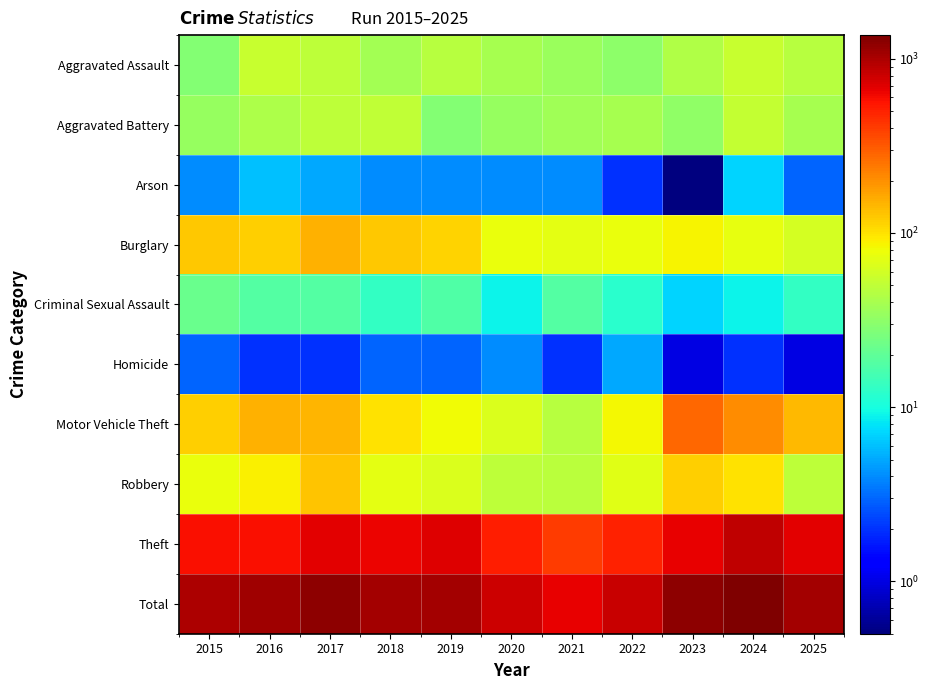

Which has a higher value, 2015 or 2017?

2017